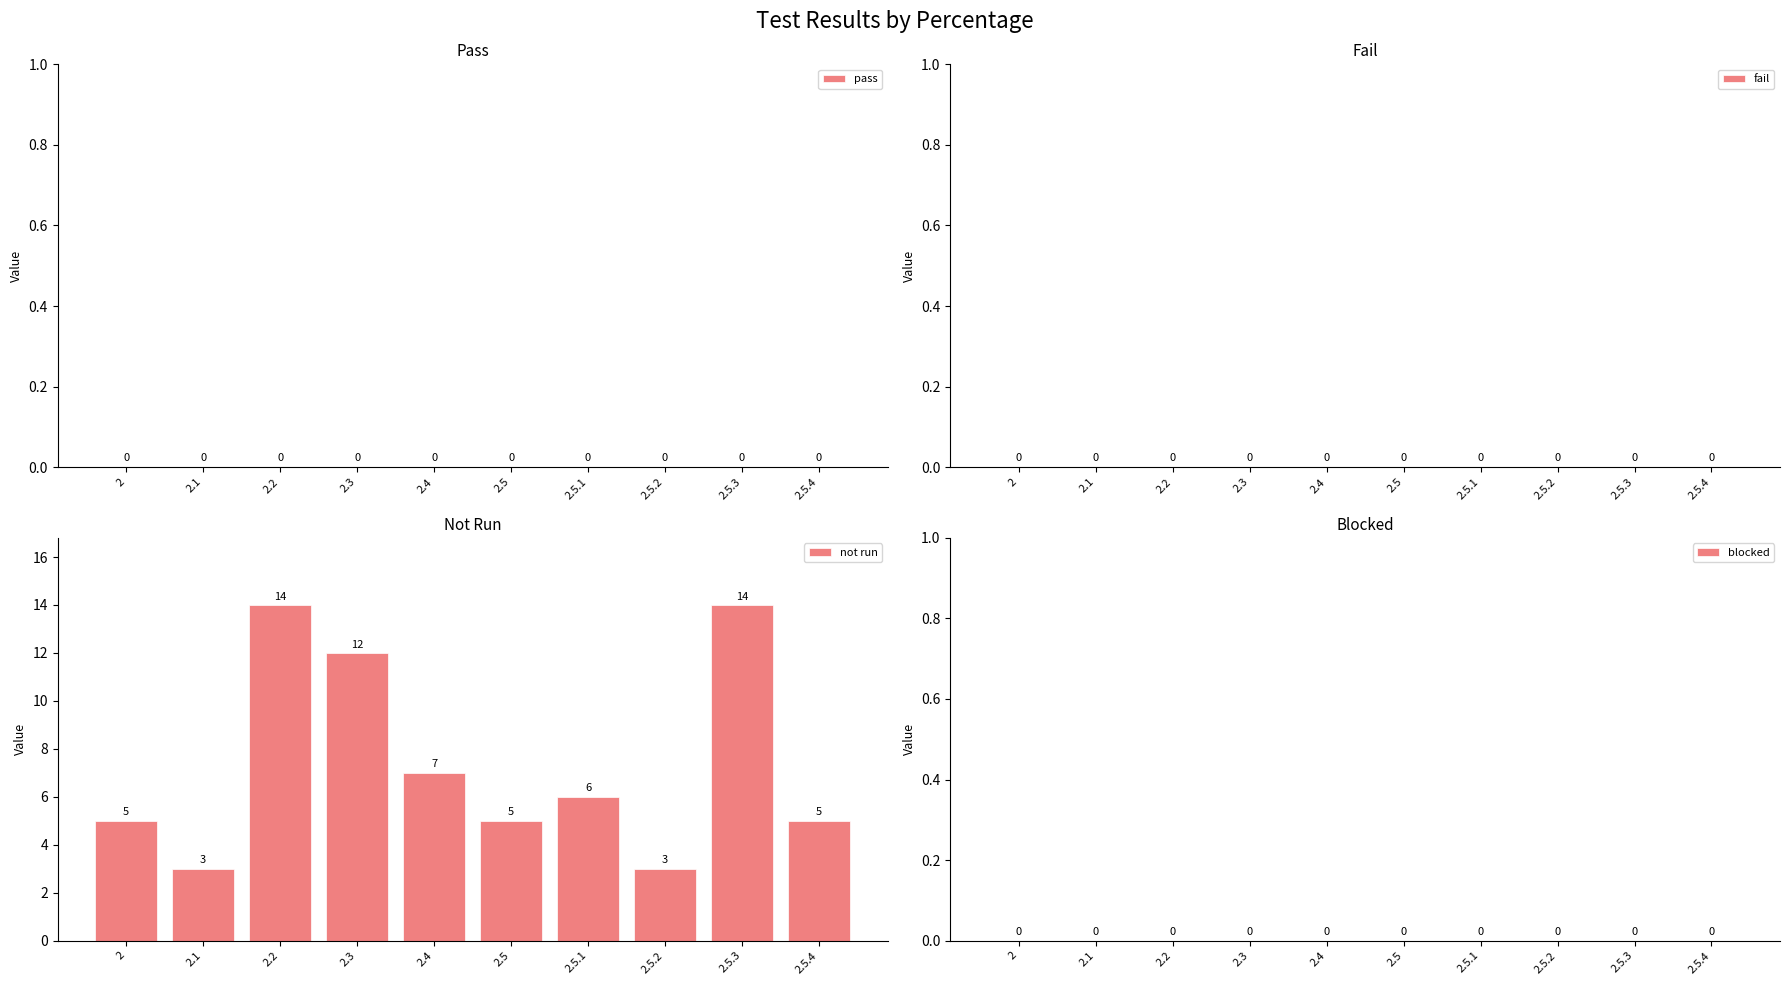

What position from the right is 2.5.3?

2